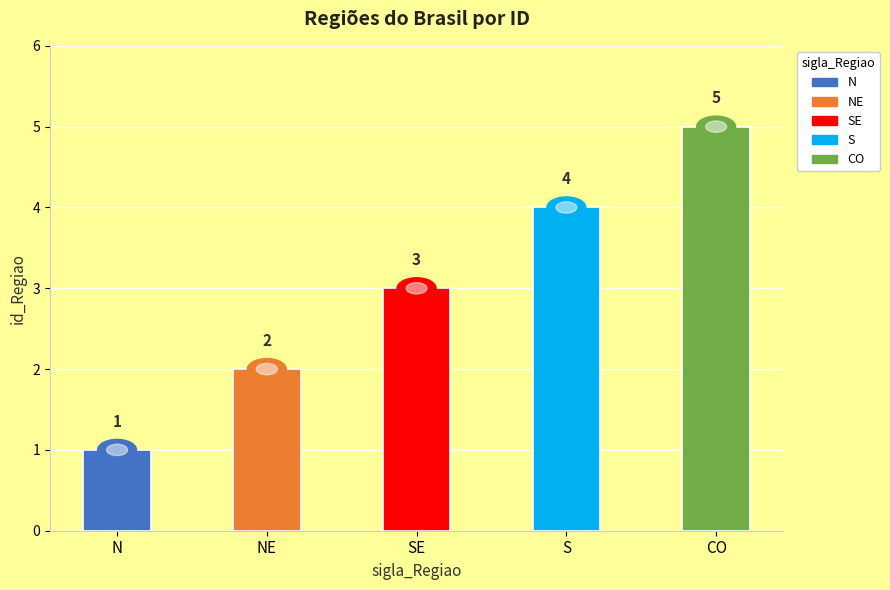

True or false: the data shows 7 at S.

False